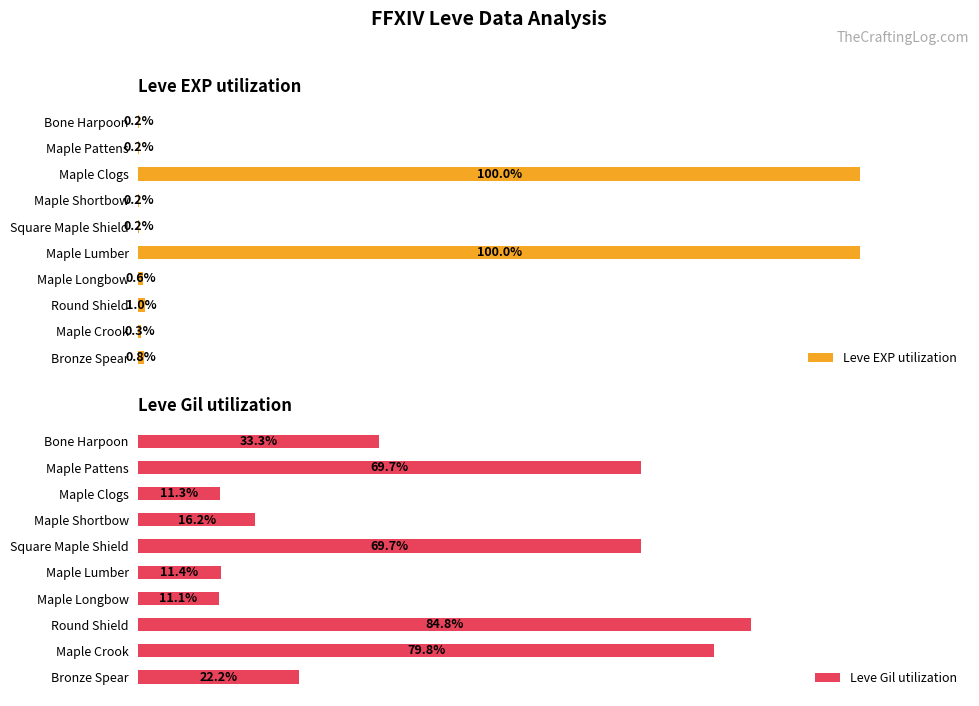

How many bars are there in total?

20